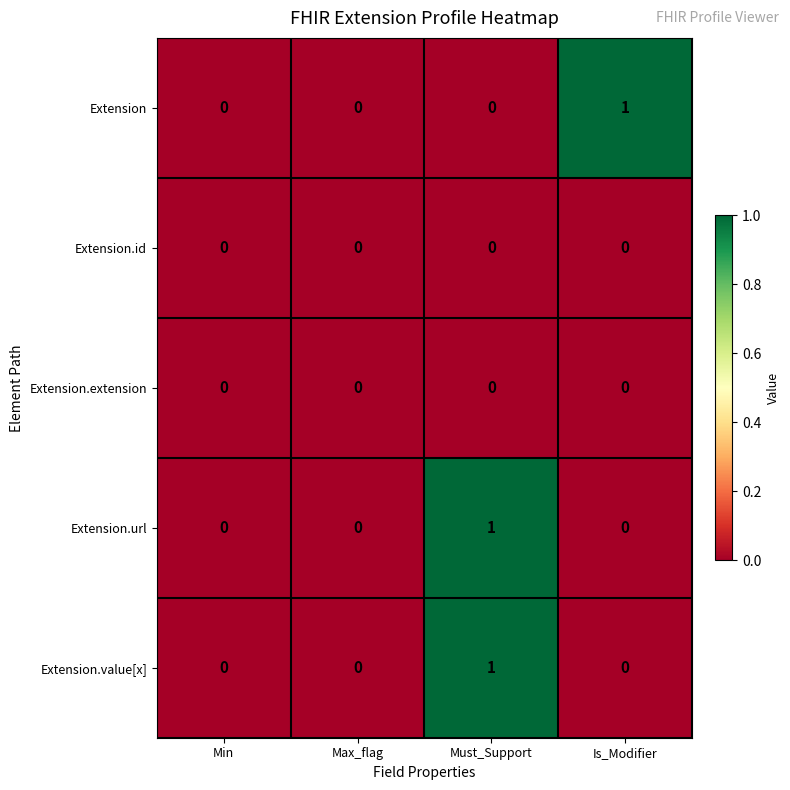

True or false: Extension.url has a value of 0 at Min.

True